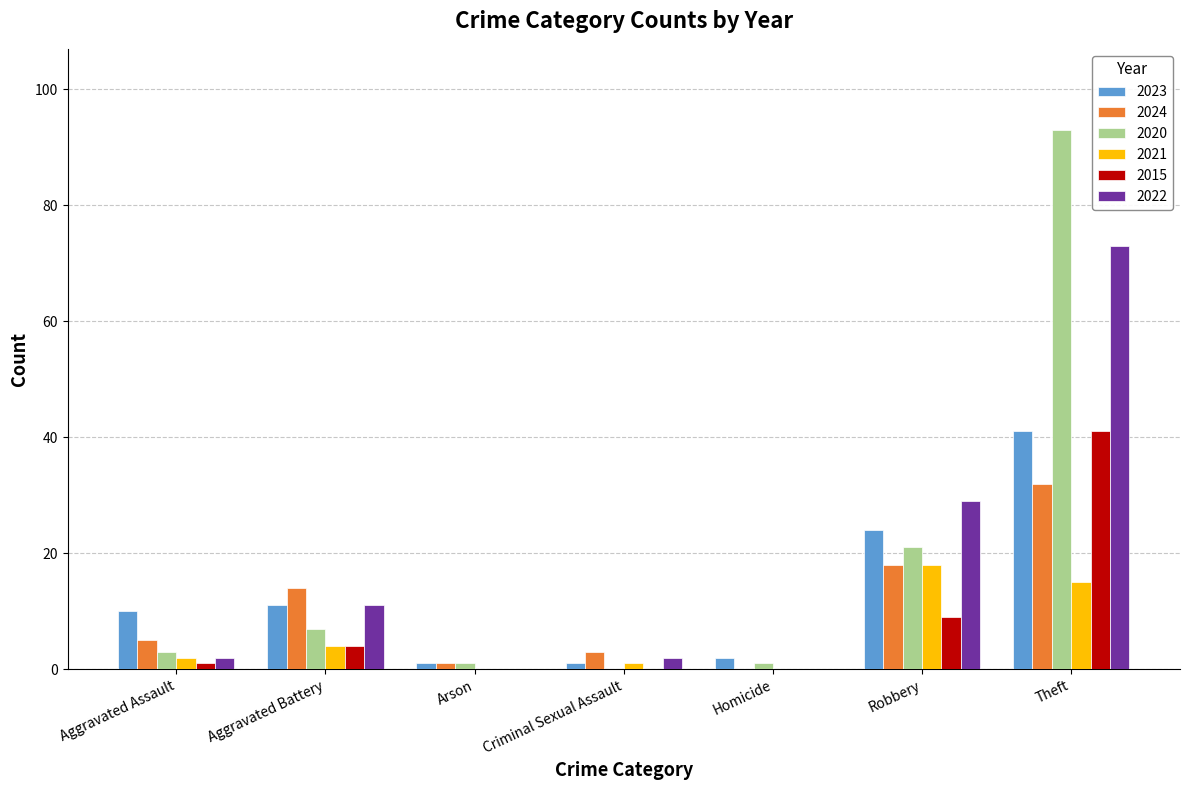

What is the sum of all 2015 values?

55